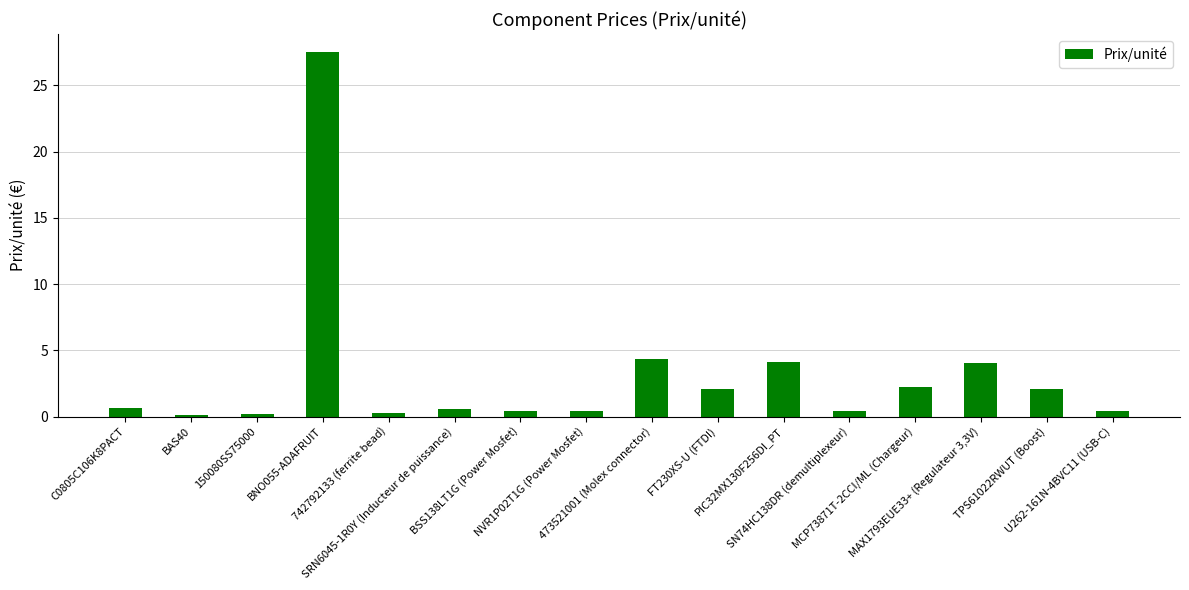

What is the difference between the values at MAX1793EUE33+ (Regulateur 3,3V) and U262-161N-4BVC11 (USB-C)?

3.6